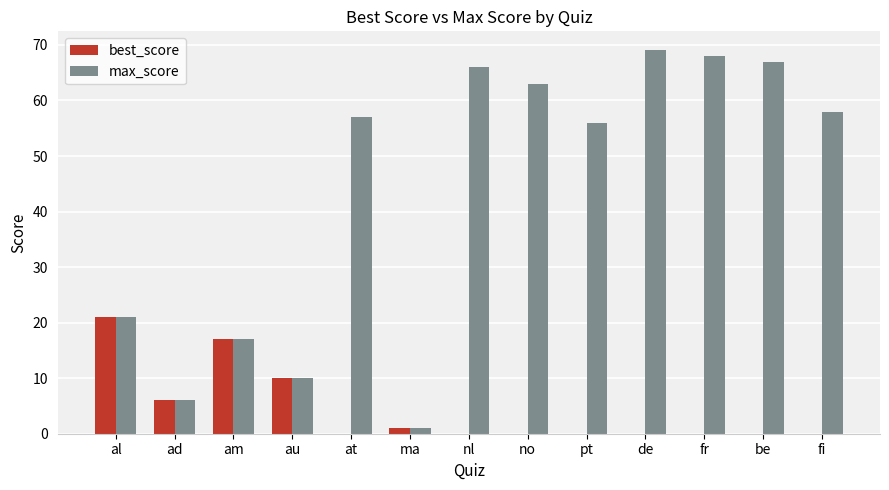

What is the total value across all series at no?

63